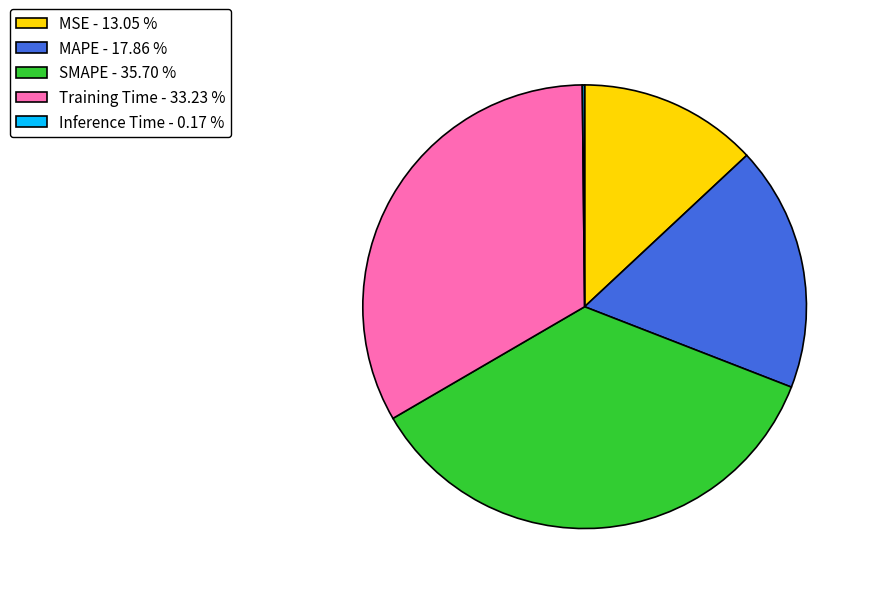

True or false: MAPE accounts for 31% of the total.

False